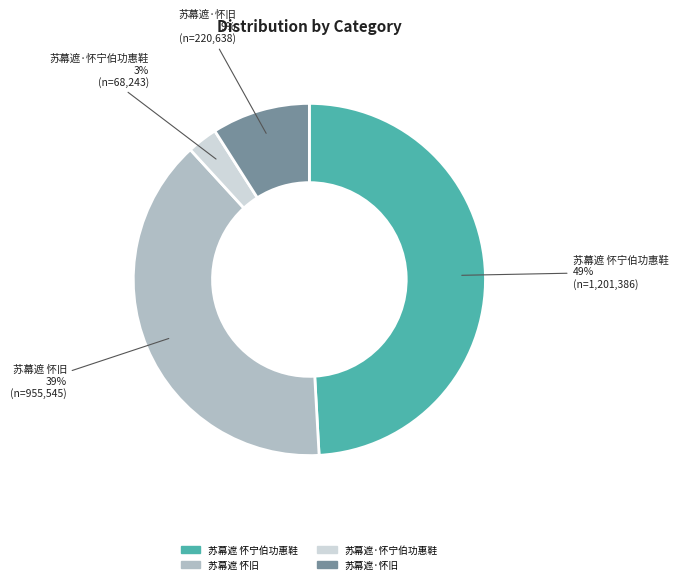

True or false: 苏幕遮 怀宁伯功惠鞋 accounts for 49% of the total.

True